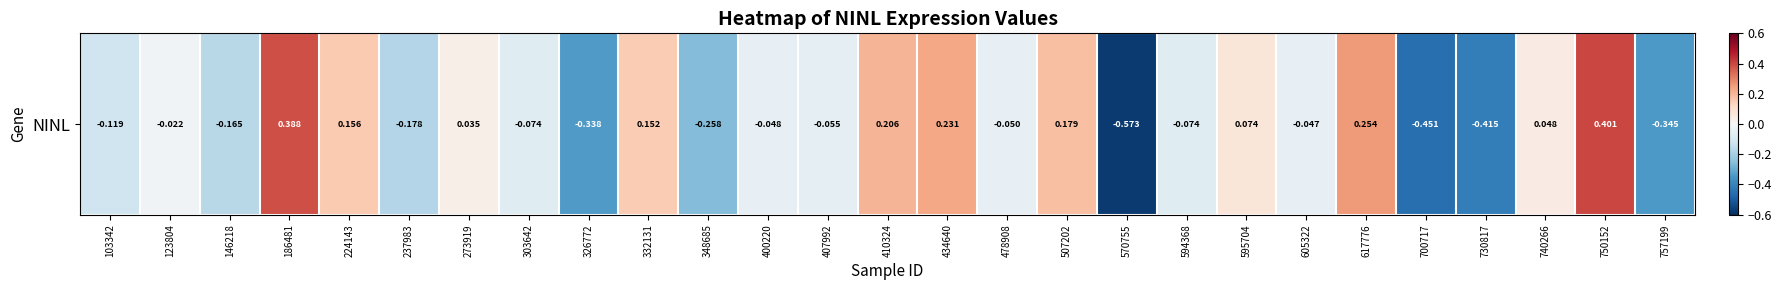

Reading left to right, what are all the values shown in this chart?

-0.1	-0.0	-0.2	0.4	0.2	-0.2	0.0	-0.1	-0.3	0.2	-0.3	-0.0	-0.1	0.2	0.2	-0.1	0.2	-0.6	-0.1	0.1	-0.0	0.3	-0.5	-0.4	0.0	0.4	-0.3